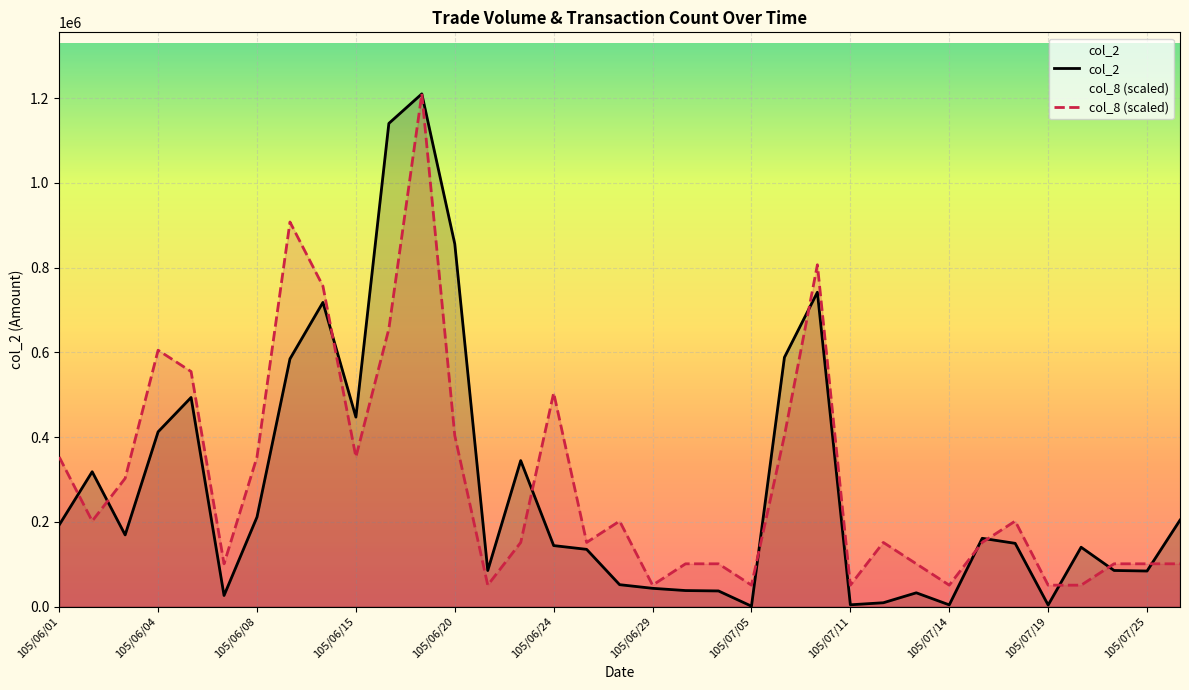

At how many categories does at least one series exceed 225163?

16